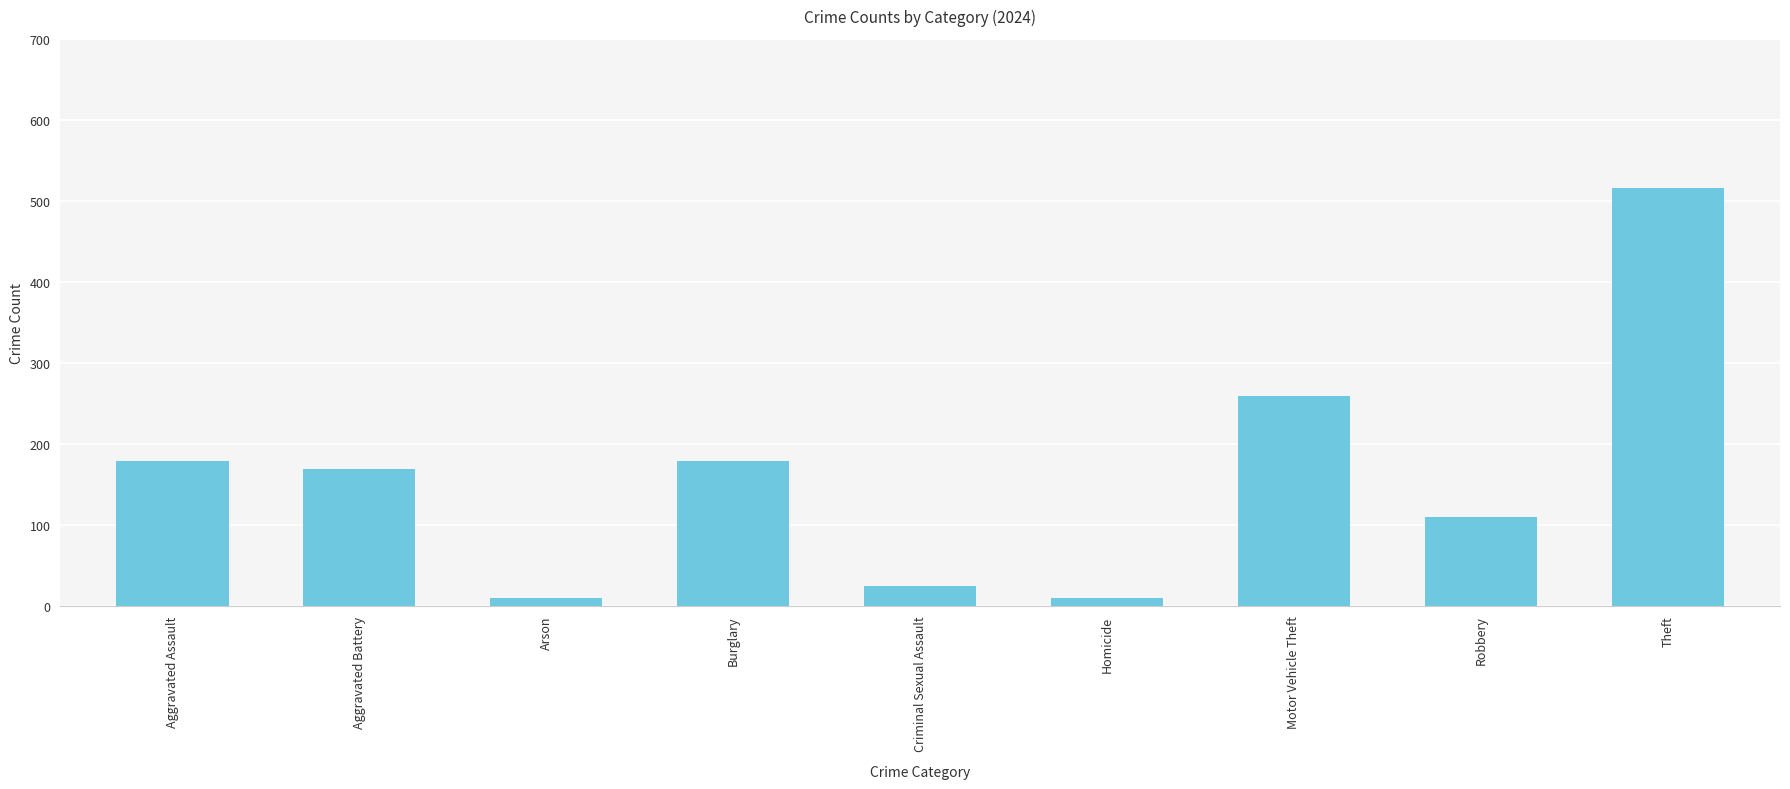

Is it true that the value at Aggravated Battery is 169?

True